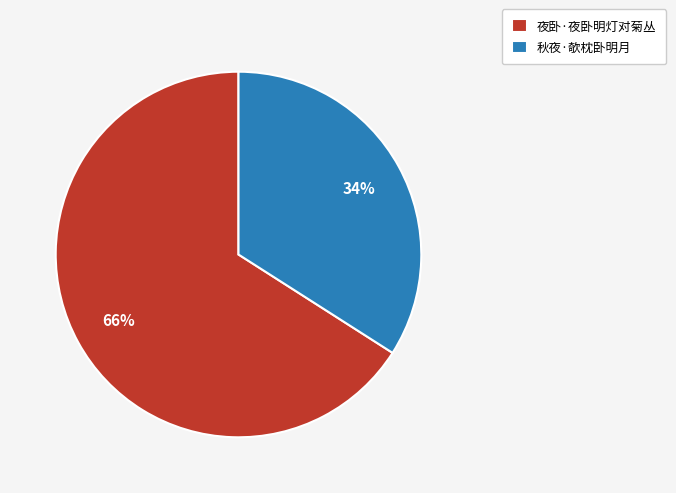

To the nearest percent, what percentage of the pie is 夜卧·夜卧明灯对菊丛?

66%